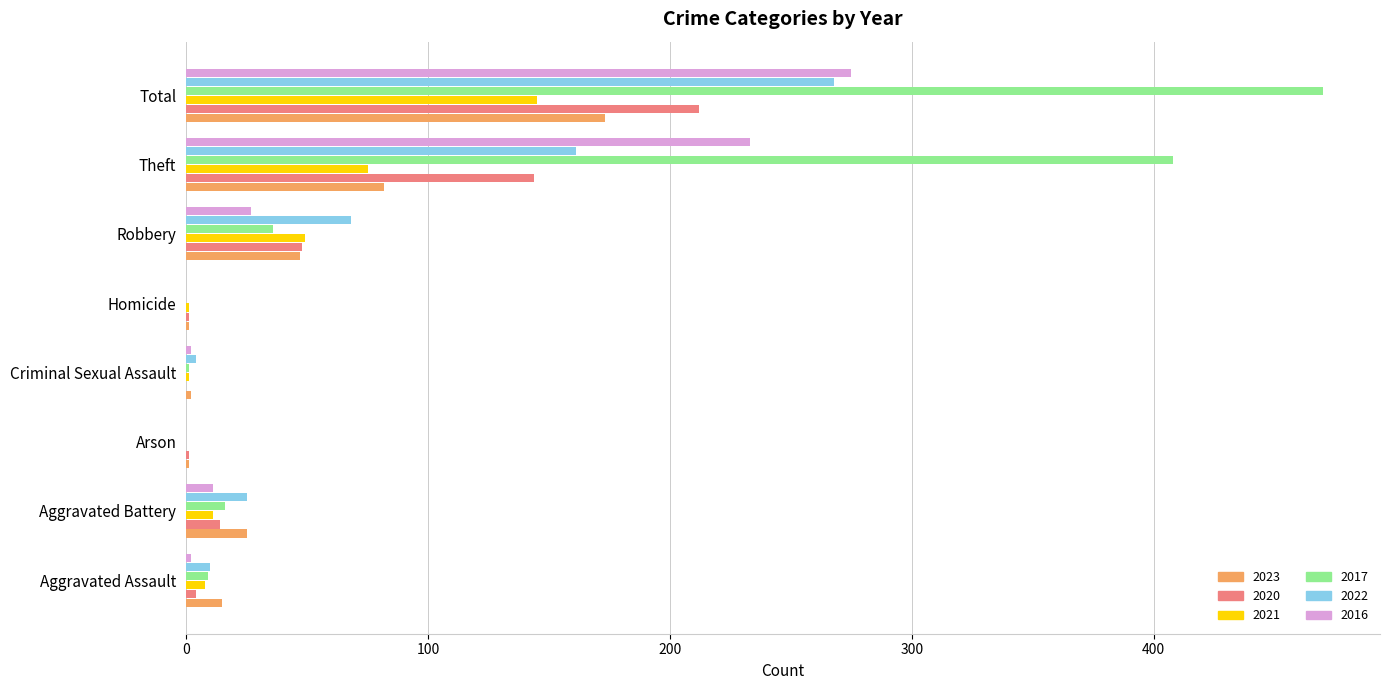

Which series changed the most between Aggravated Battery and Robbery?

2022